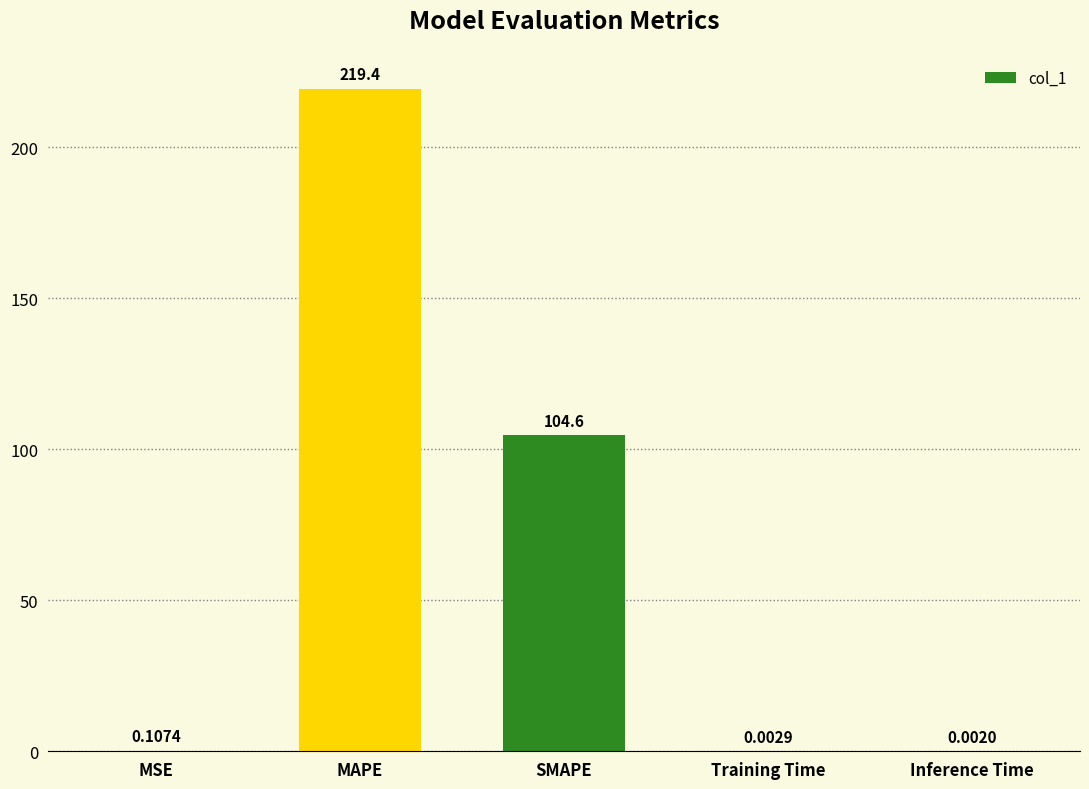

What is the sum of all values?

324.1